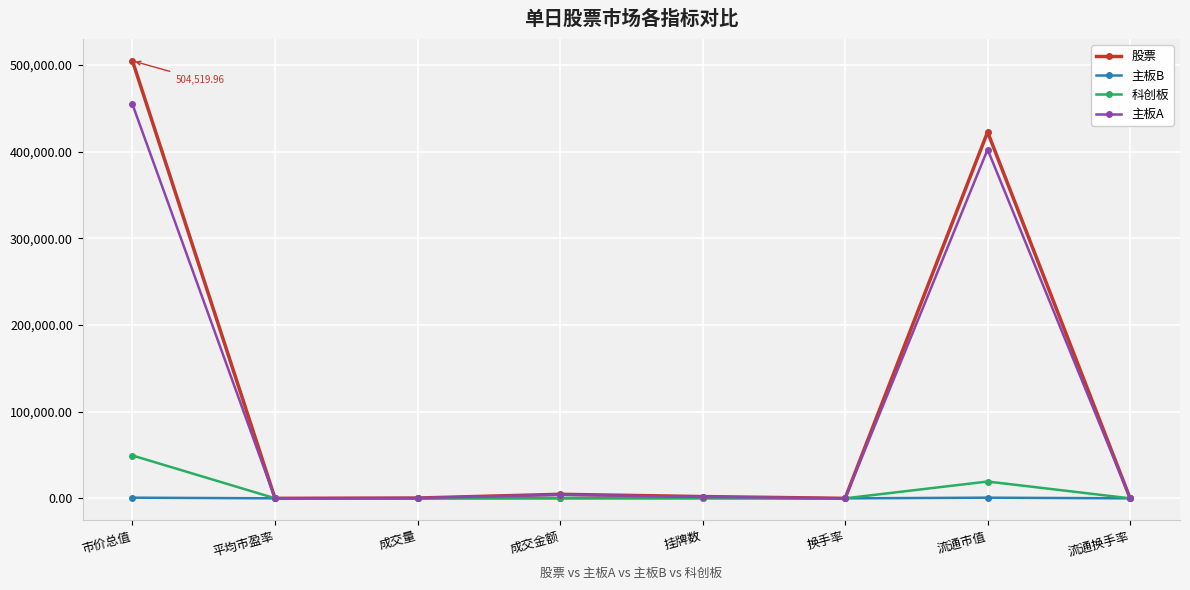

Which label corresponds to the largest value in the chart?

市价总值